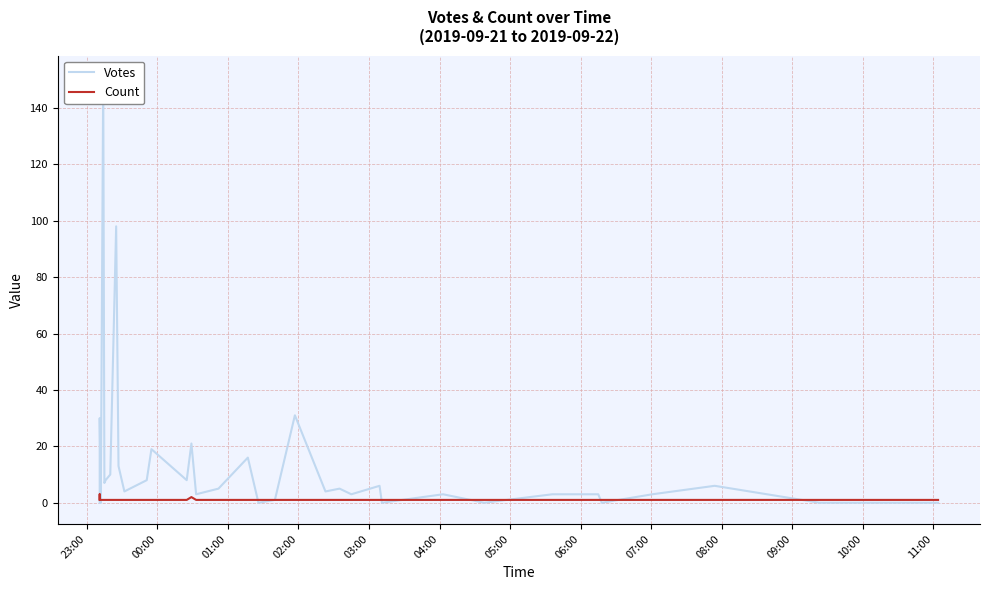

Which series has the largest total across all categories?

Votes